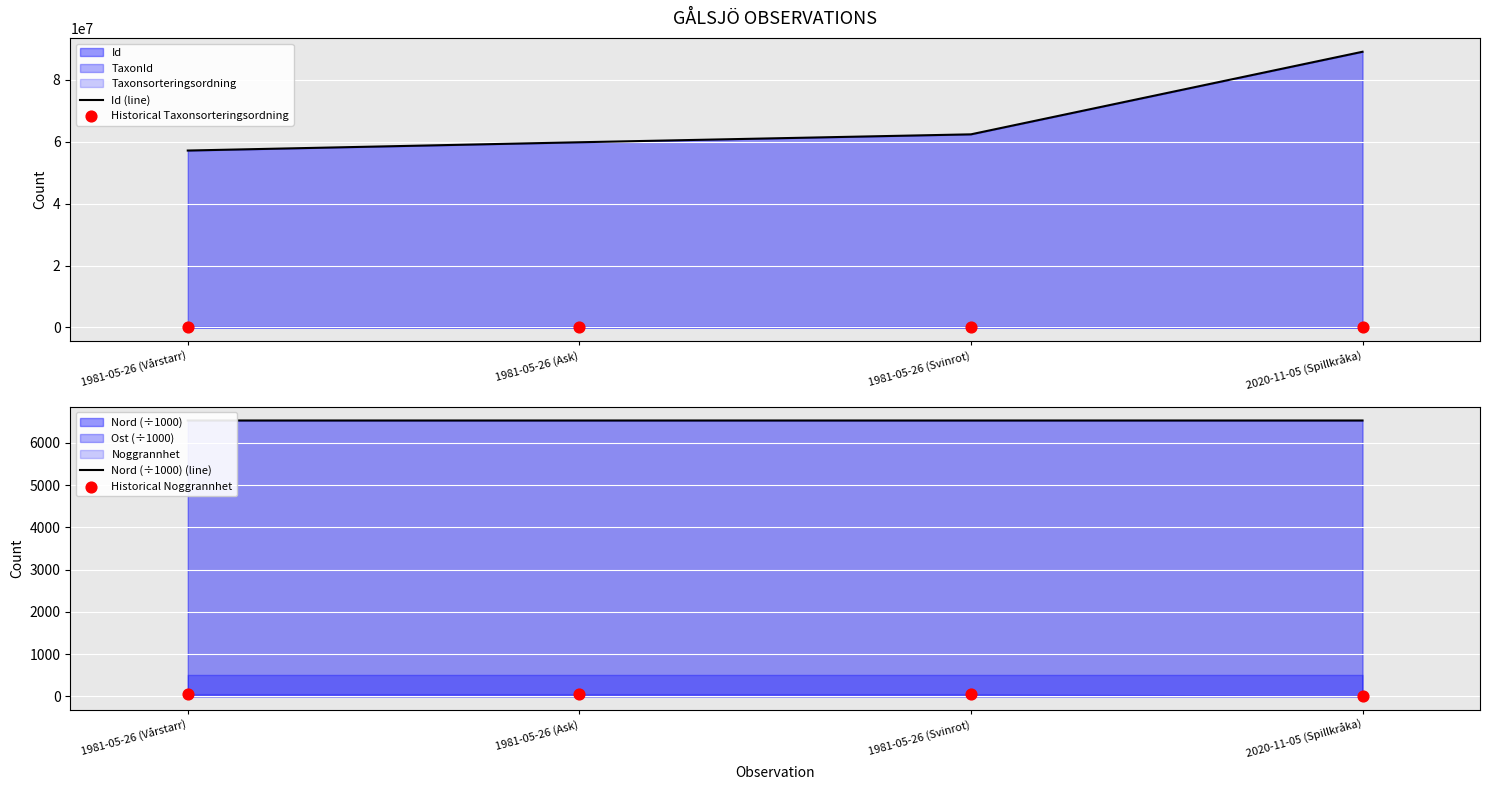

At how many categories does at least one series exceed 54596947?

4